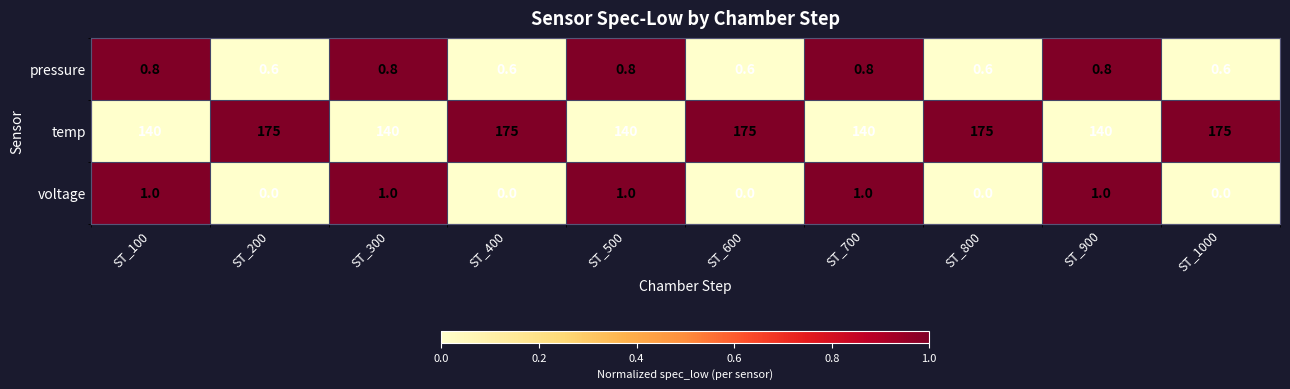

What is the sum of all pressure values?

7.0